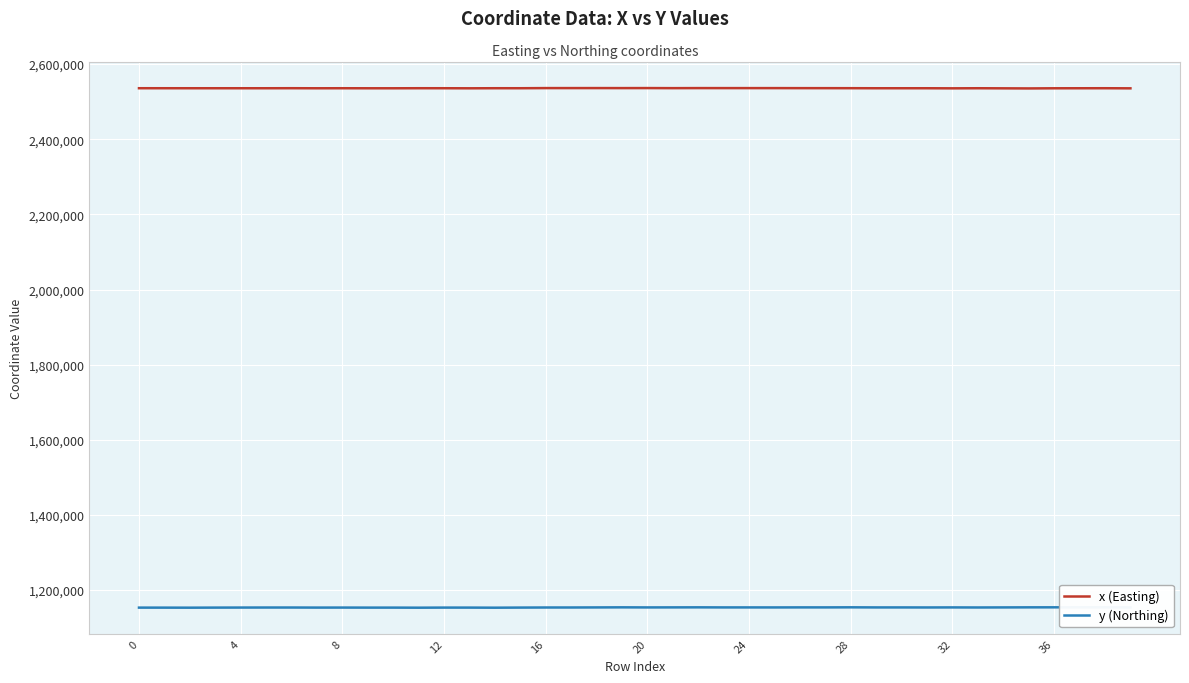

What is the sum of the y (Northing) values at 24 and 31?

2307867.0